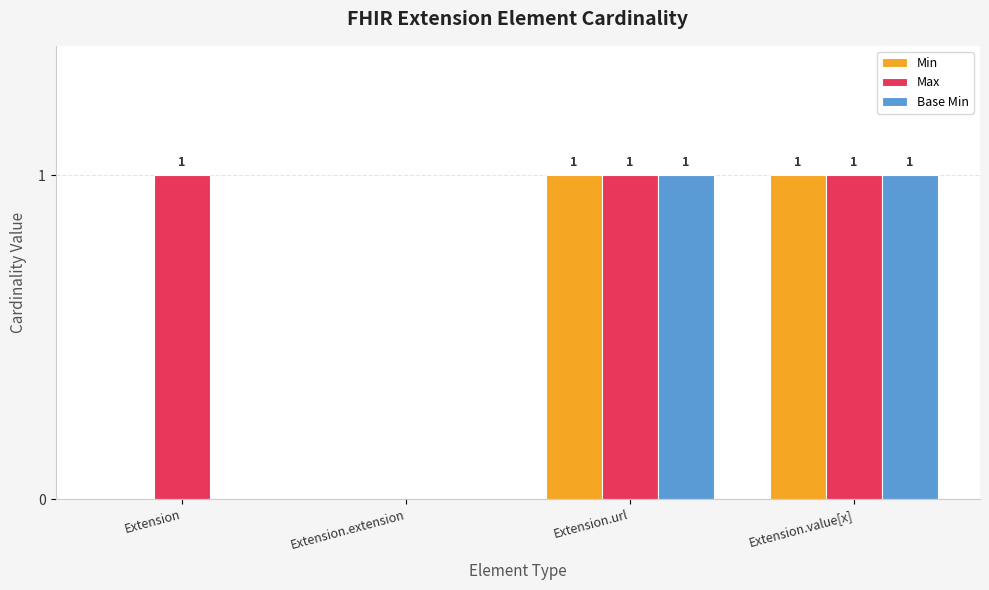

At which label is Max closest to 0?

Extension.extension